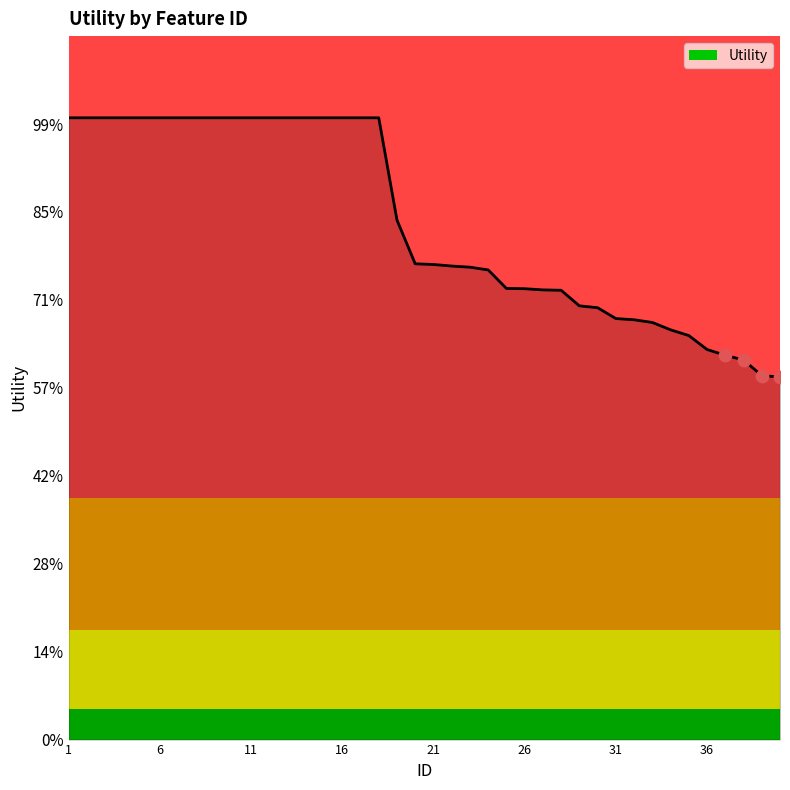

Does the chart have visible grid lines?

No